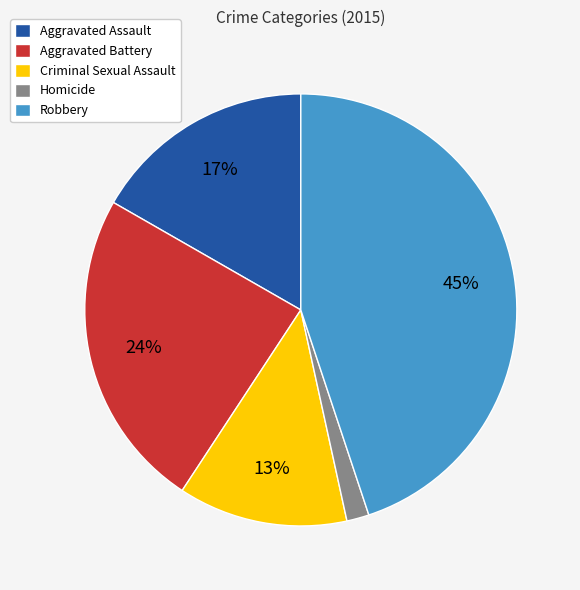

Between Criminal Sexual Assault and Aggravated Battery, which is larger?

Aggravated Battery